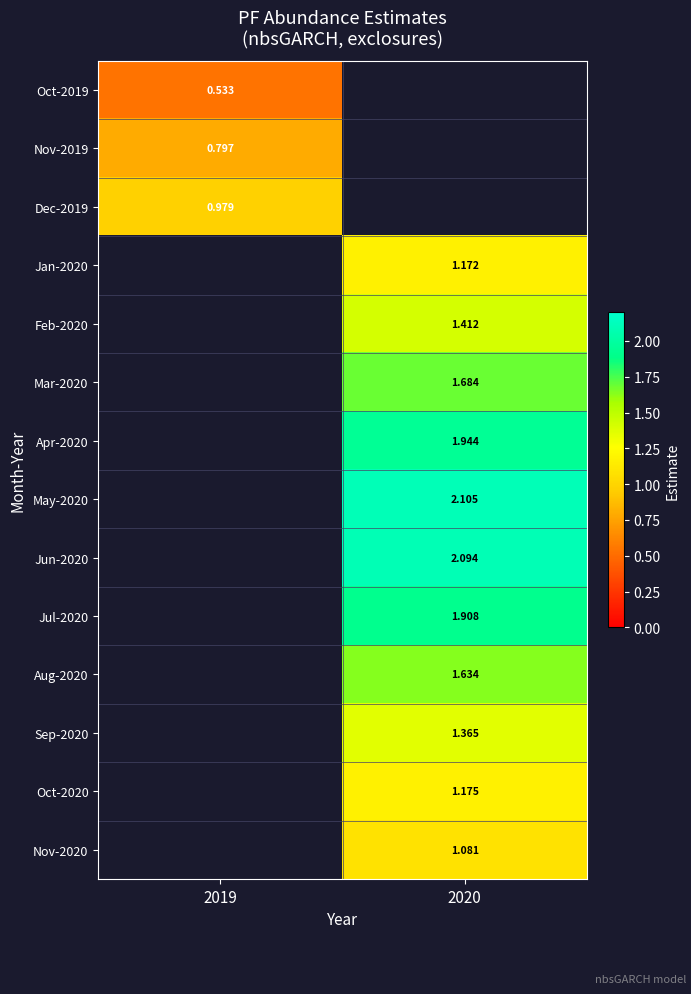

Count the number of categories in the chart.

2